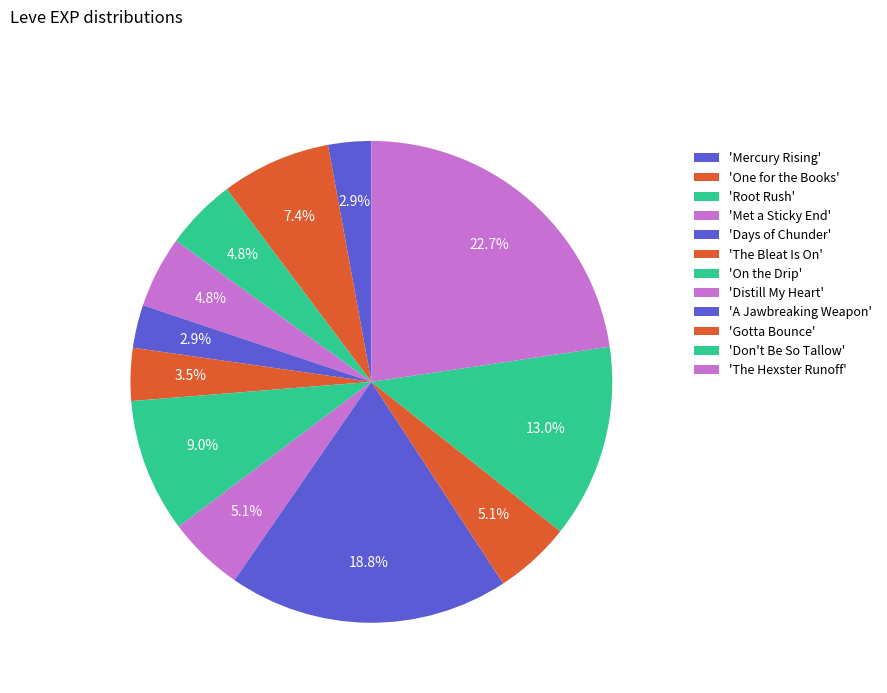

Count the number of slices in the pie.

12